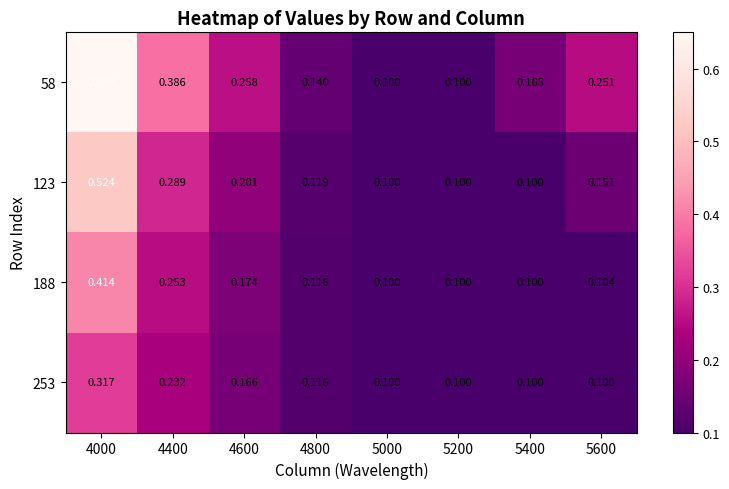

Is the value of 253 at 5600 greater than the value of 58 at 4600?

No